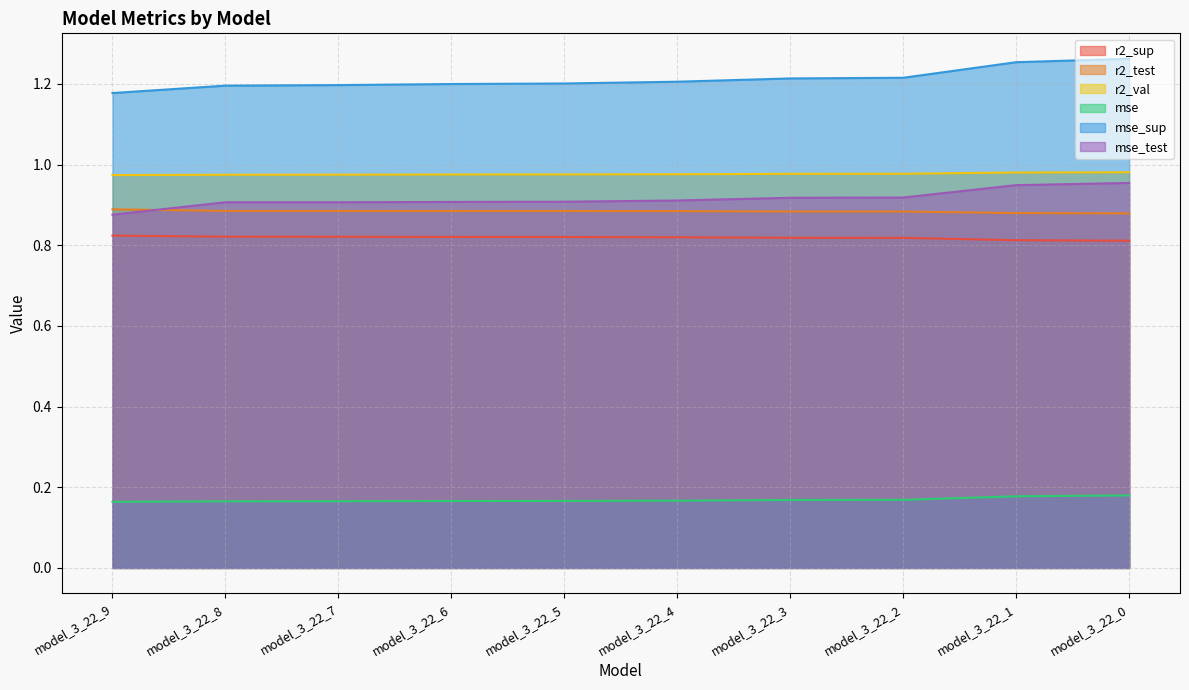

List the series in order of their peak value, lowest first.

mse, r2_sup, r2_test, mse_test, r2_val, mse_sup